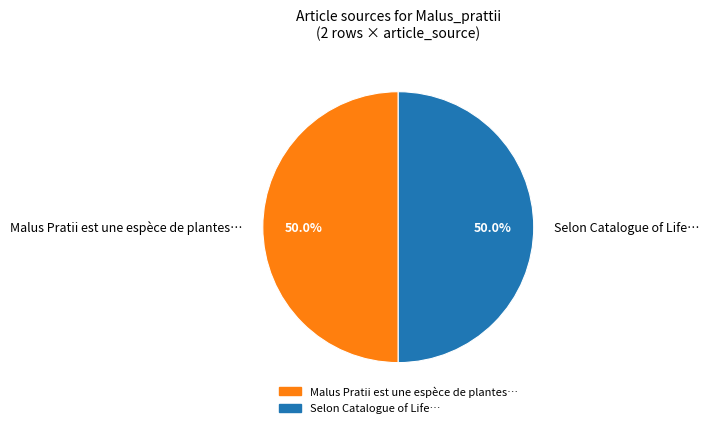

What is the ratio of the value at Malus Pratii est une espèce de plantes… to the value at Selon Catalogue of Life…?

1.0